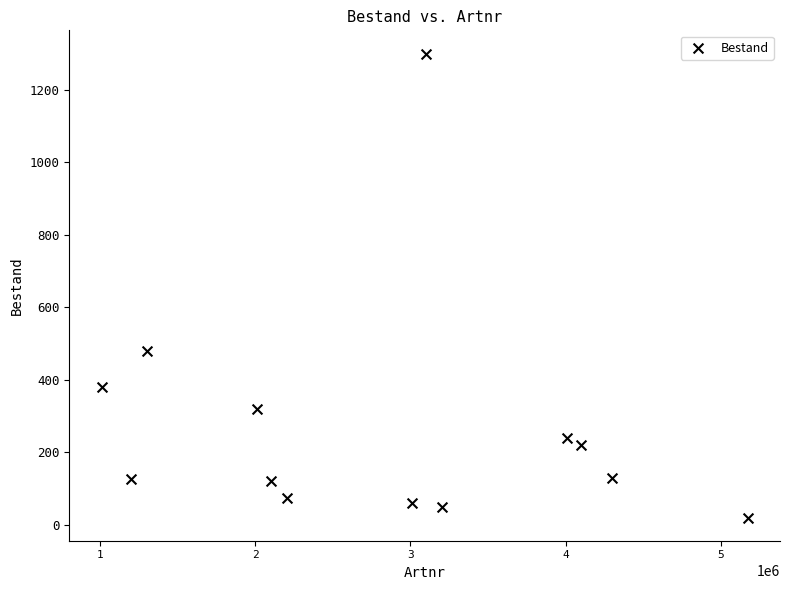

What is the range of Y values (max minus min)?

1280